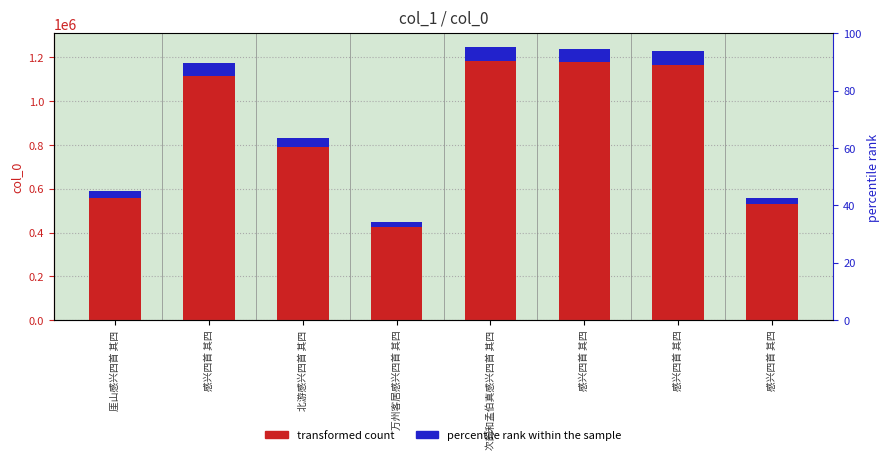

Between 北游感兴四首 其四 and 次韵和孟伯真感兴四首 其四, which is larger?

次韵和孟伯真感兴四首 其四